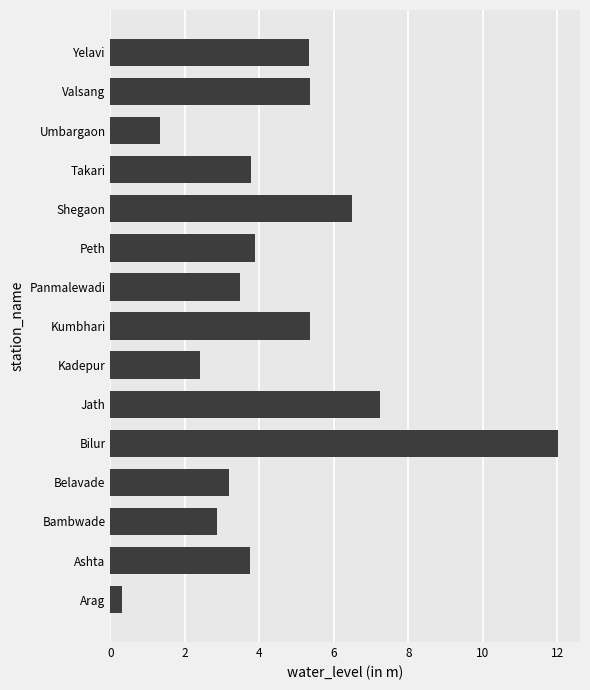

What is the approximate value at Kadepur?

2.4